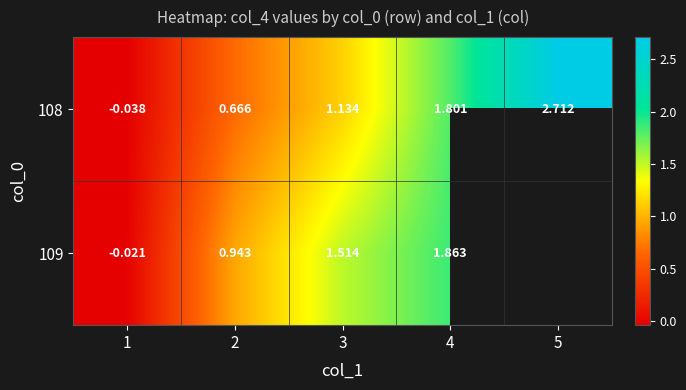

List the series in order of their peak value, highest first.

108, 109